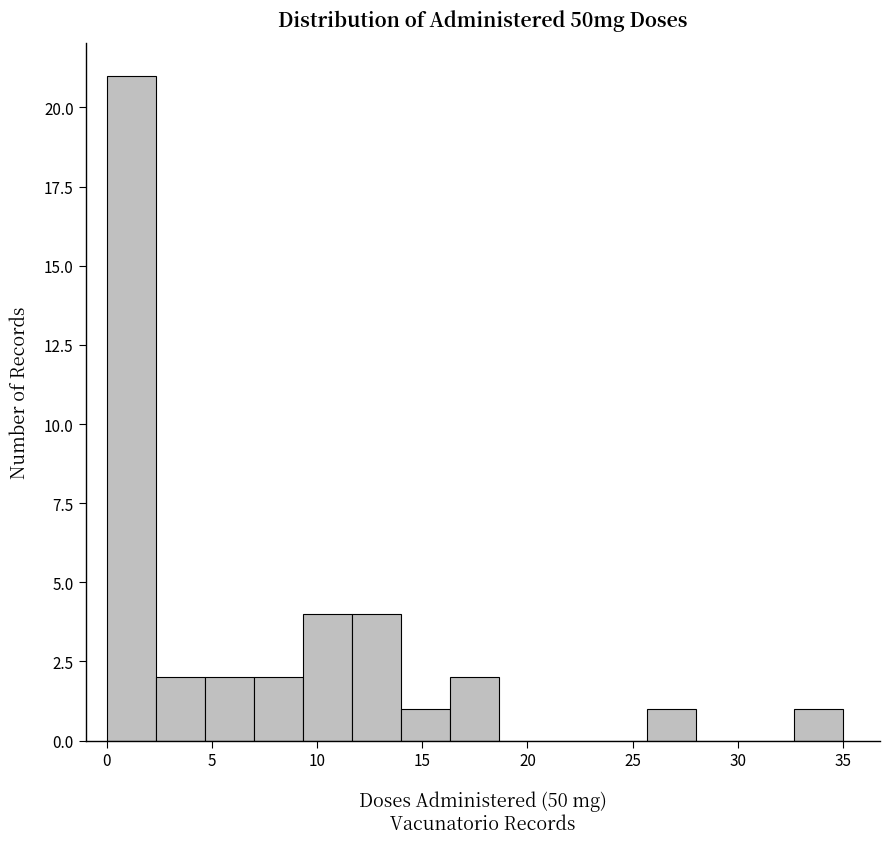

Reading left to right, transcribe this chart: for each bar, give the range it covers on the x-axis and its height. Neither the bar edges nor the heights are printed on the chart, so give them approximately, as read against the axes.

0.0 to 2.5: 21
2.5 to 4.5: 2
4.5 to 7.0: 2
7.0 to 9.5: 2
9.5 to 11.5: 4
11.5 to 14.0: 4
14.0 to 16.5: 1
16.5 to 18.5: 2
18.5 to 21.0: 0
21.0 to 23.5: 0
23.5 to 25.5: 0
25.5 to 28.0: 1
28.0 to 30.5: 0
30.5 to 32.5: 0
32.5 to 35.0: 1